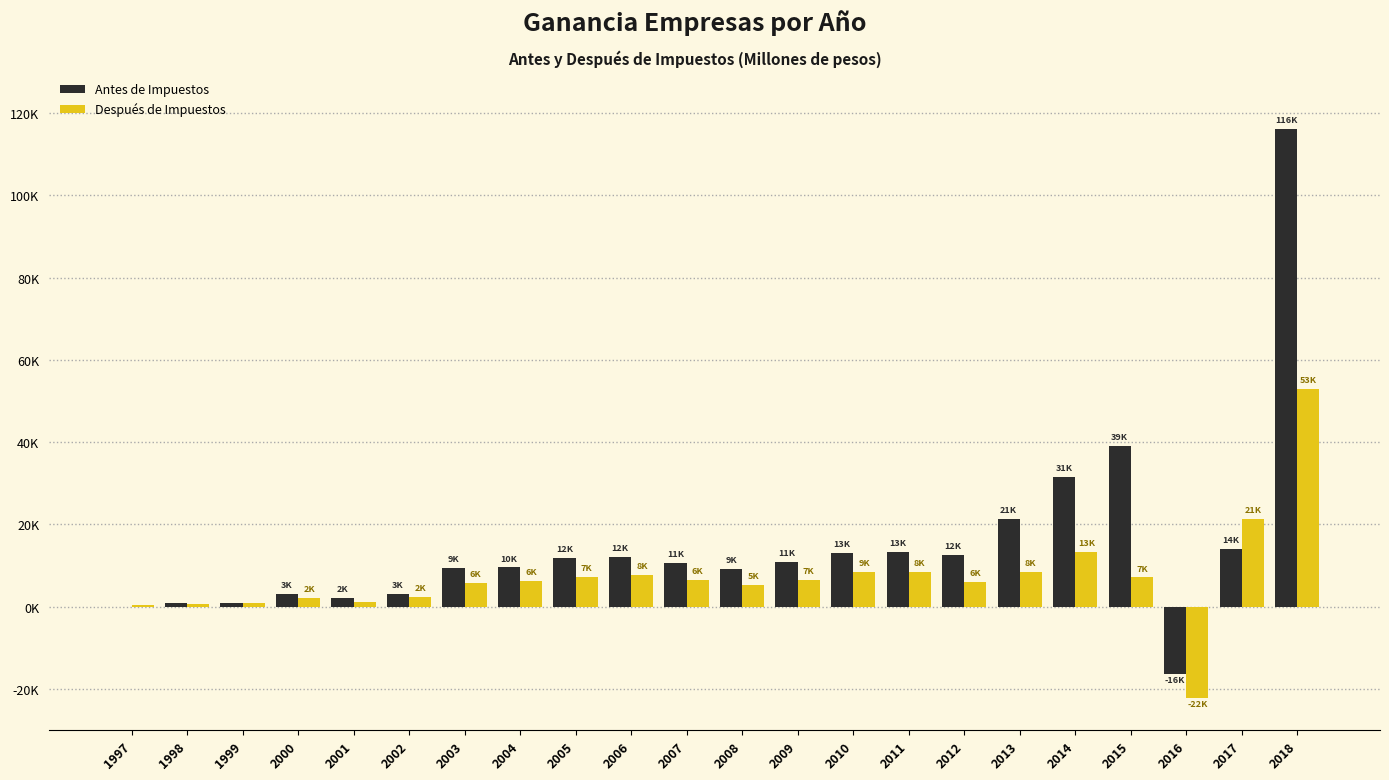

Does the chart contain stacked bars?

No